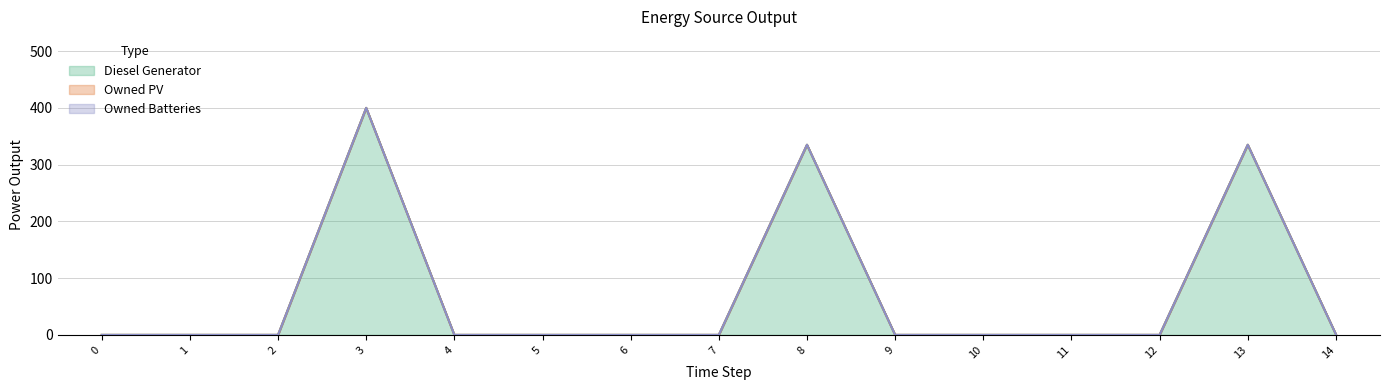

Does the chart display data point markers on the line(s)?

No